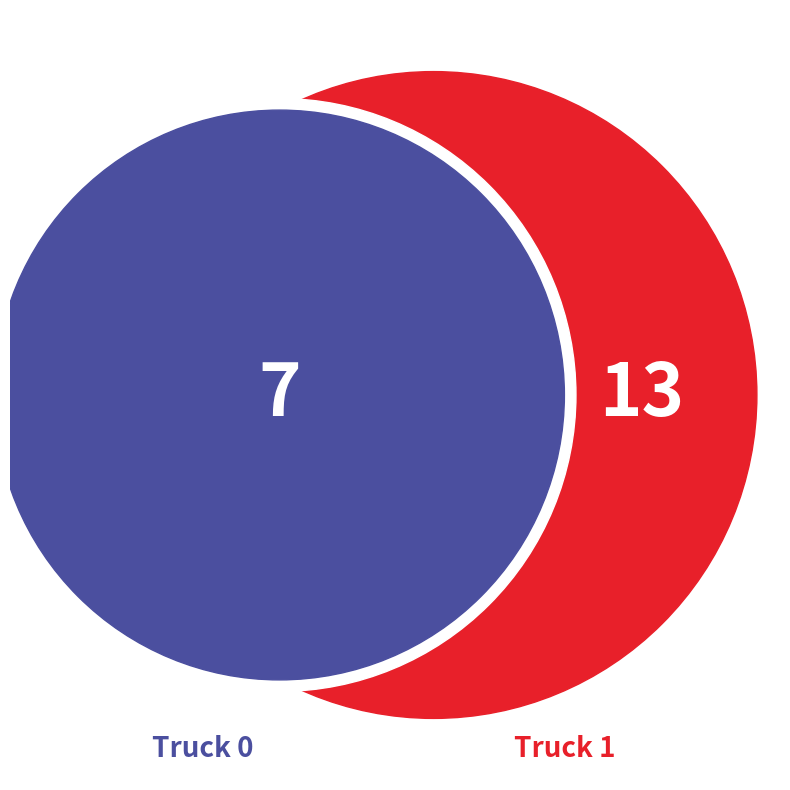

What is the ratio of the value at Truck 0 to the value at Truck 1?

0.5